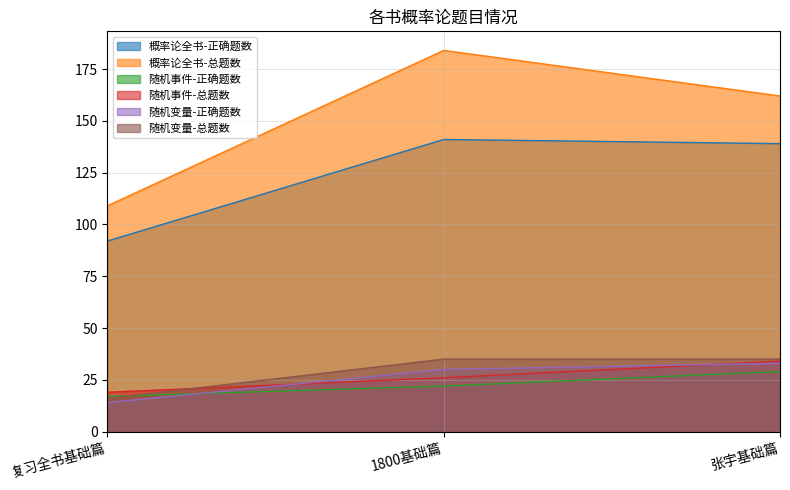

Which series has the largest range (max minus min)?

概率论全书-总题数